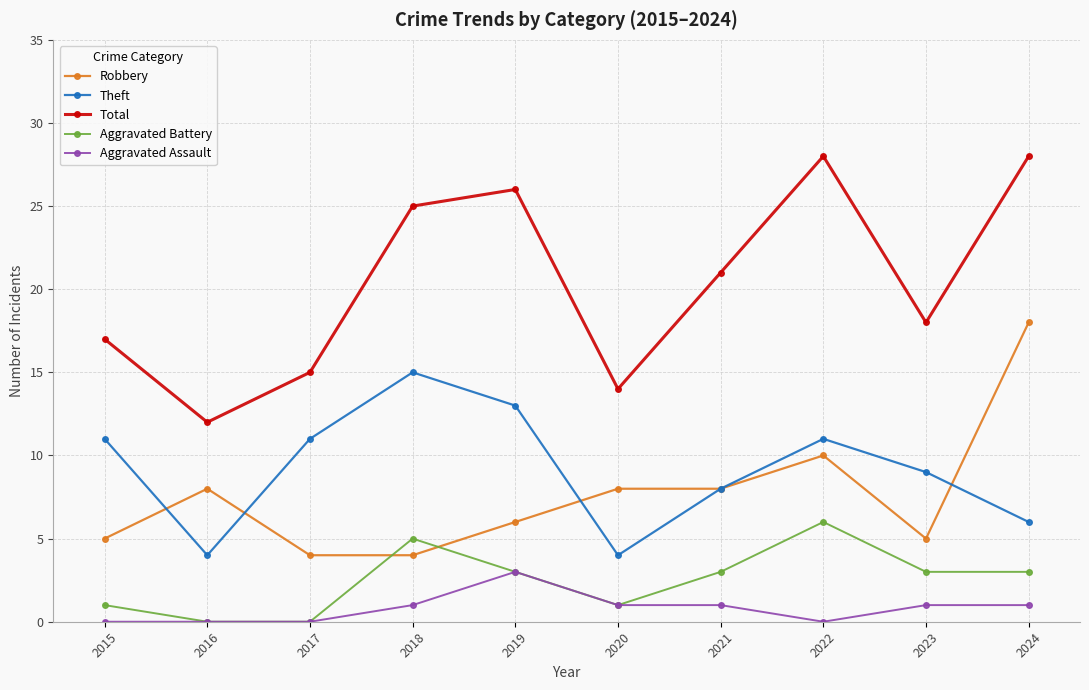

List the series in order of their peak value, highest first.

Total, Robbery, Theft, Aggravated Battery, Aggravated Assault